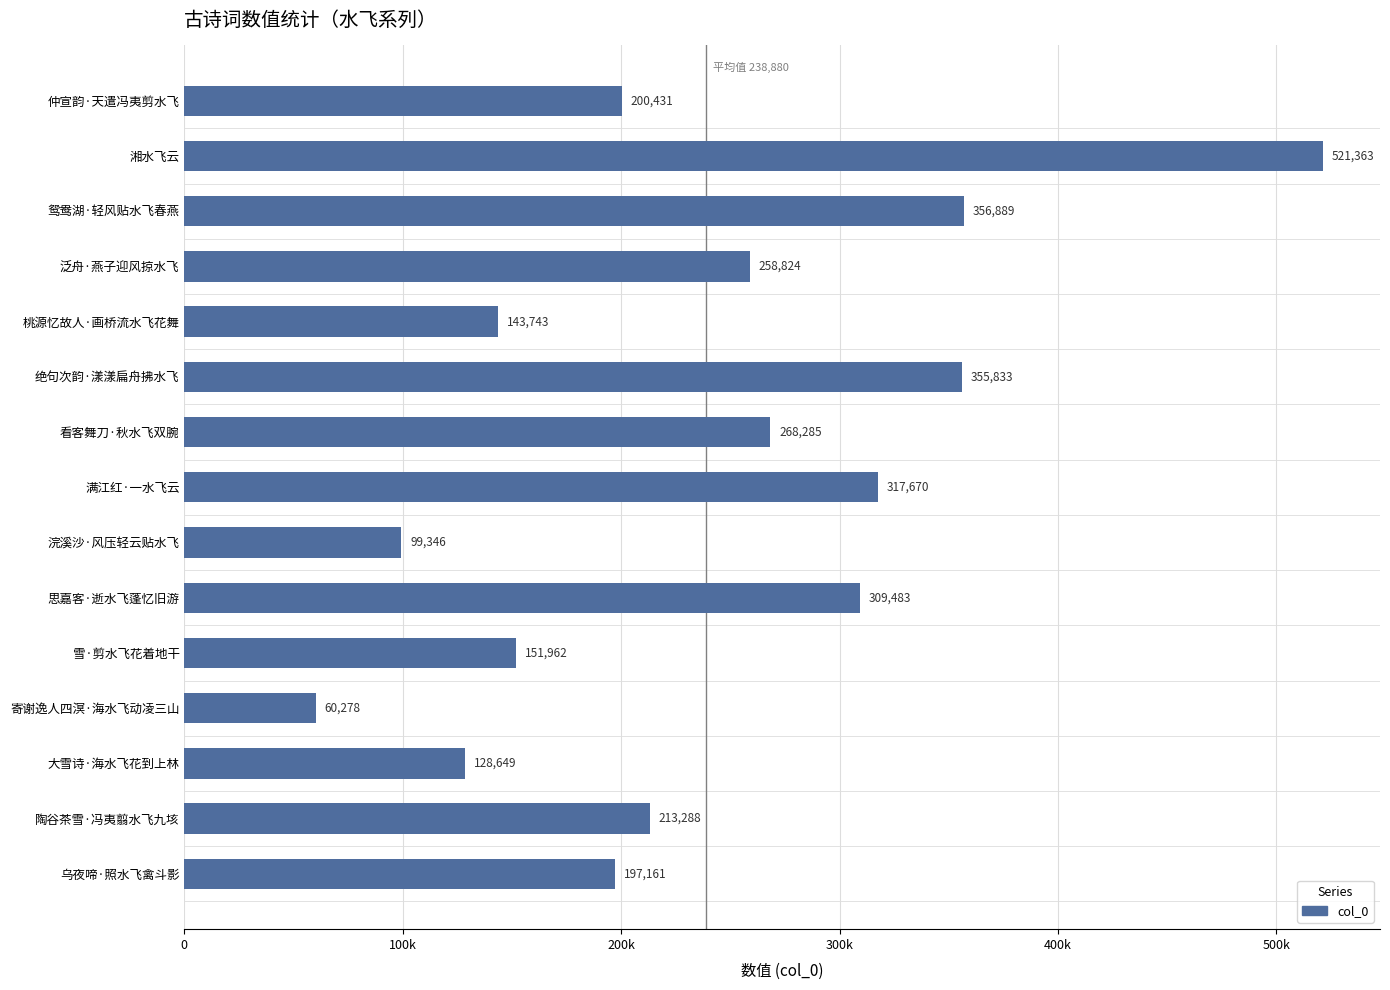

Rank the categories by value from highest to lowest.

湘水飞云, 鸳鸯湖·轻风贴水飞春燕, 绝句次韵·漾漾扁舟拂水飞, 满江红·一水飞云, 思嘉客·逝水飞蓬忆旧游, 看客舞刀·秋水飞双腕, 泛舟·燕子迎风掠水飞, 陶谷茶雪·冯夷翦水飞九垓, 仲宣韵·天遣冯夷剪水飞, 乌夜啼·照水飞禽斗影, 雪·剪水飞花着地干, 桃源忆故人·画桥流水飞花舞, 大雪诗·海水飞花到上林, 浣溪沙·风压轻云贴水飞, 寄谢逸人四溟·海水飞动凌三山